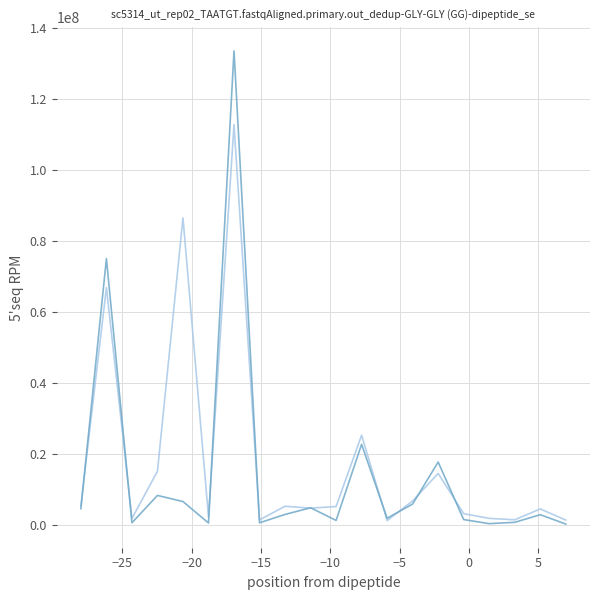

What is the maximum value shown in the chart?

133658740